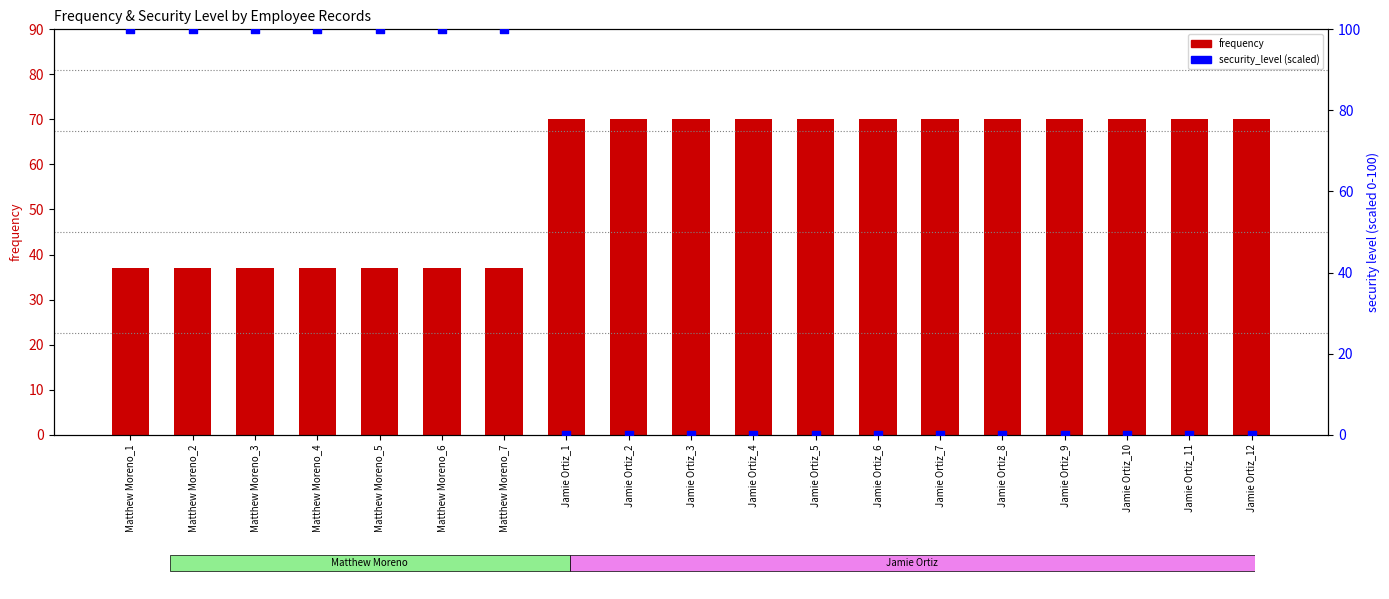

Which series contains the lowest Y value?

security_level (scaled)